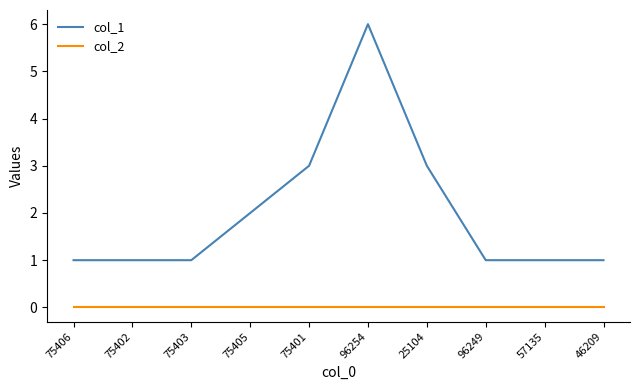

What are all the series names shown in the legend?

col_1, col_2